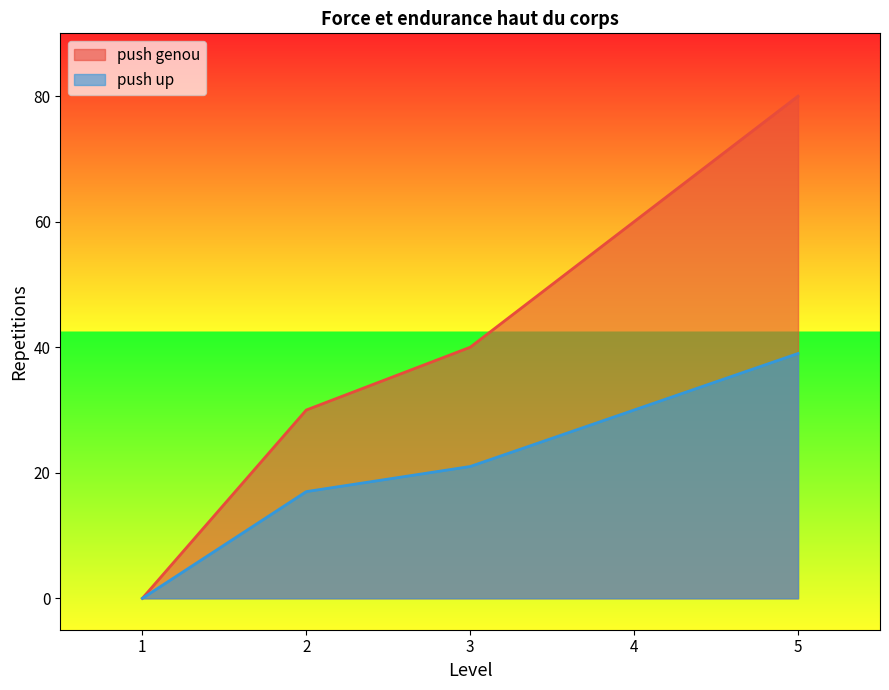

How many data points in push genou are less than 40?

2